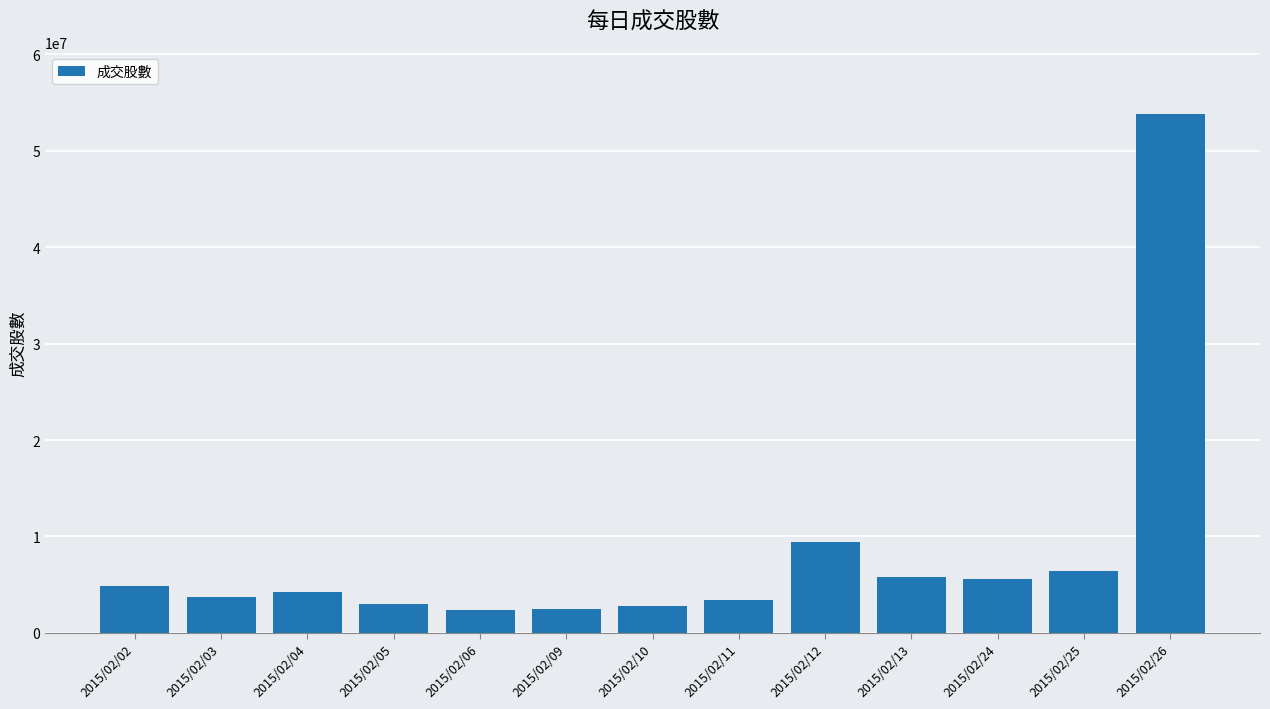

What is the minimum value shown in the chart?

2356714